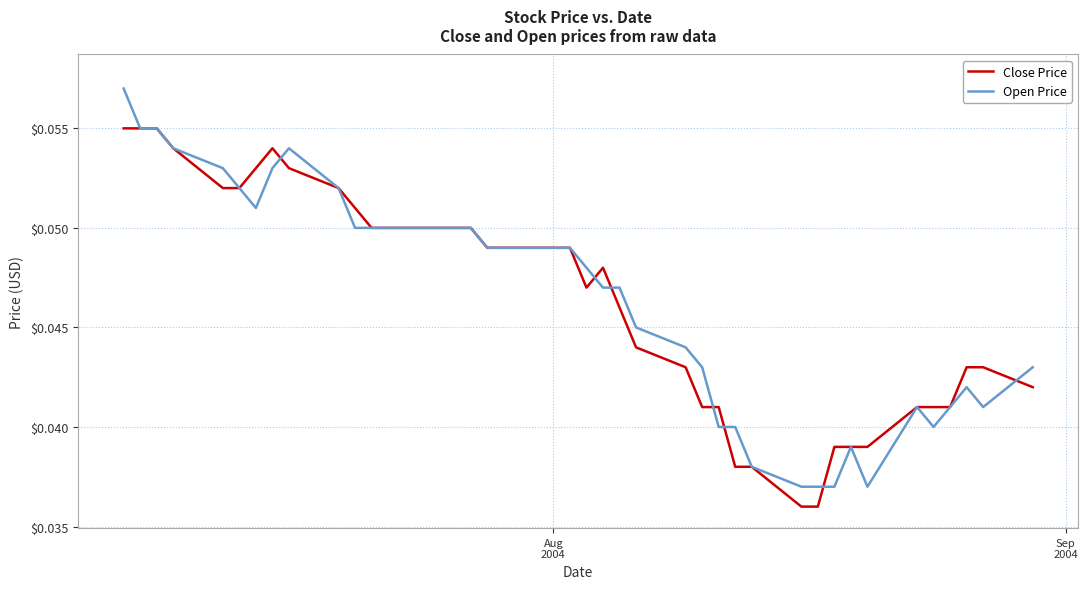

Rank the series by their maximum value, from lowest to highest.

Close Price, Open Price